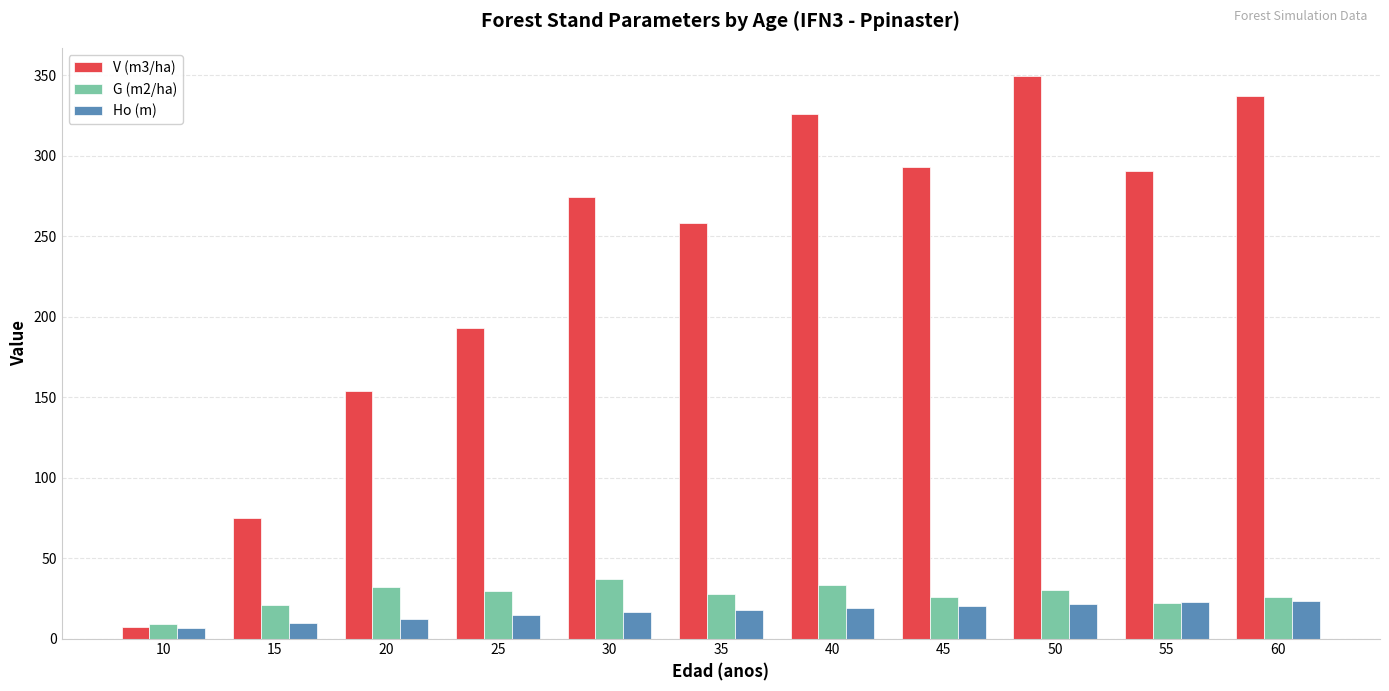

At how many categories does at least one series exceed 82?

9